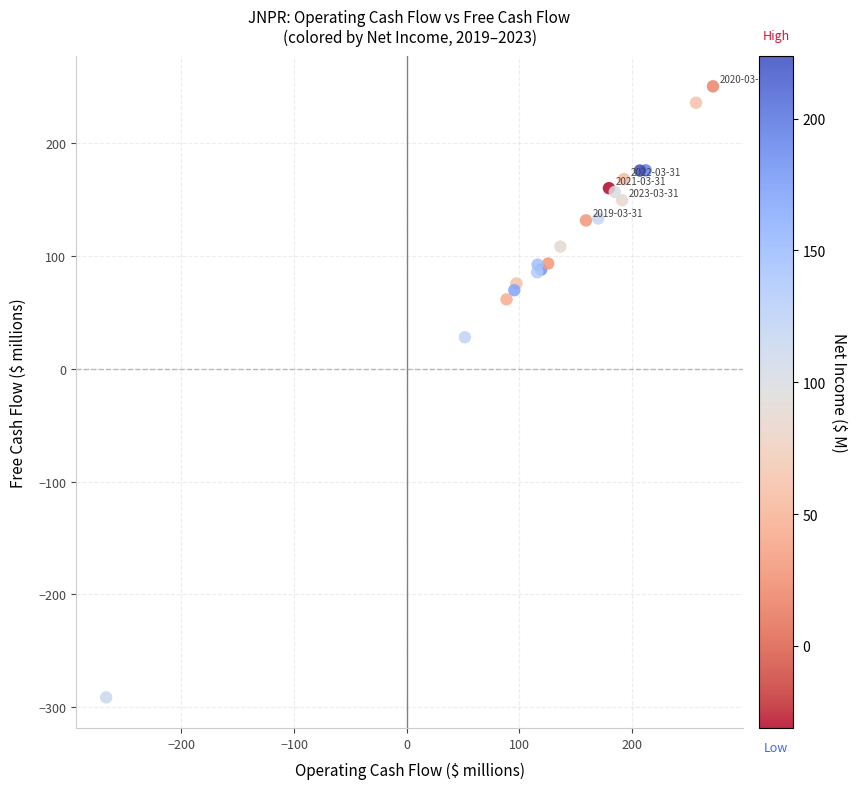

What Y value in the scatter plot is closest to -20?

27.9